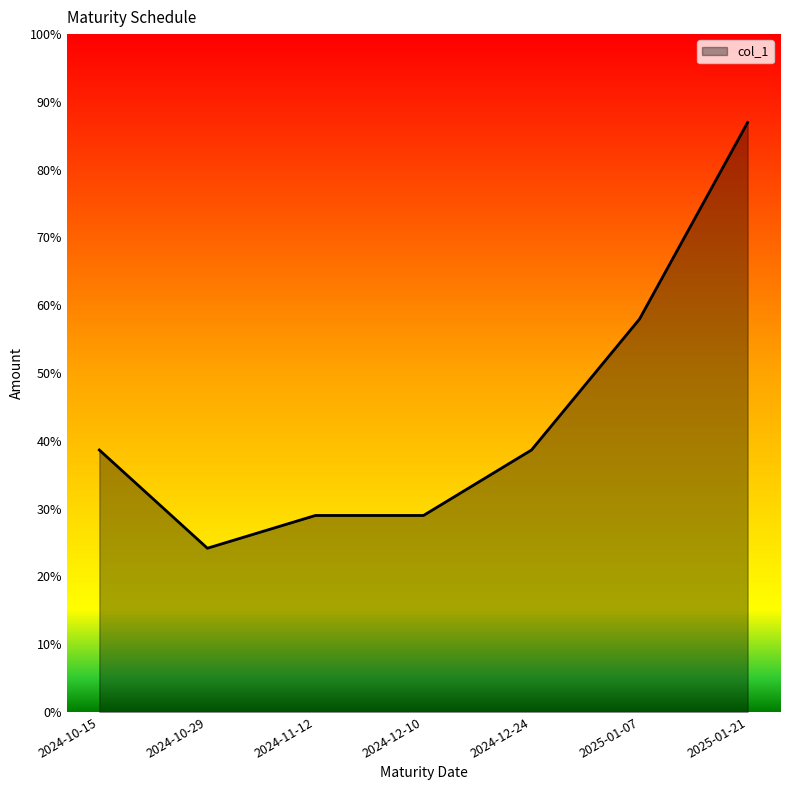

At which category does the chart reach its minimum across all series?

2024-10-29